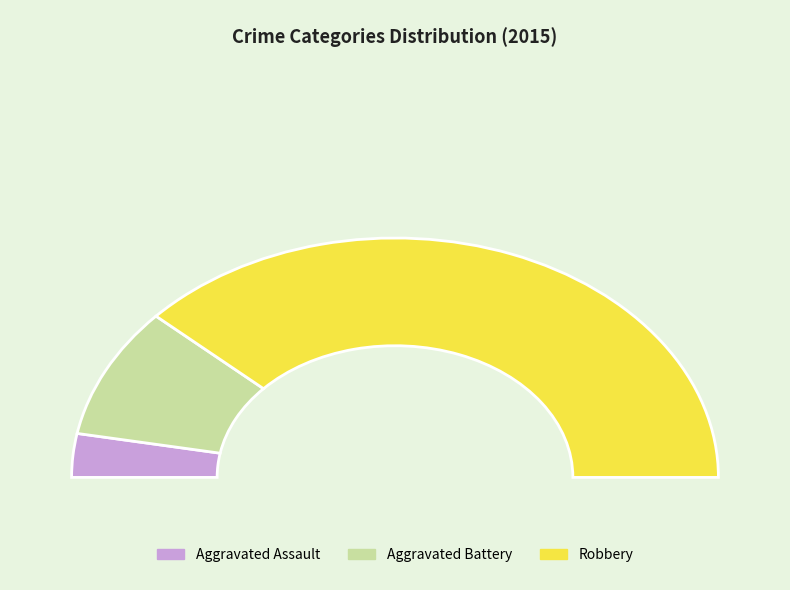

What percentage is NOT represented by Robbery?

23.5%